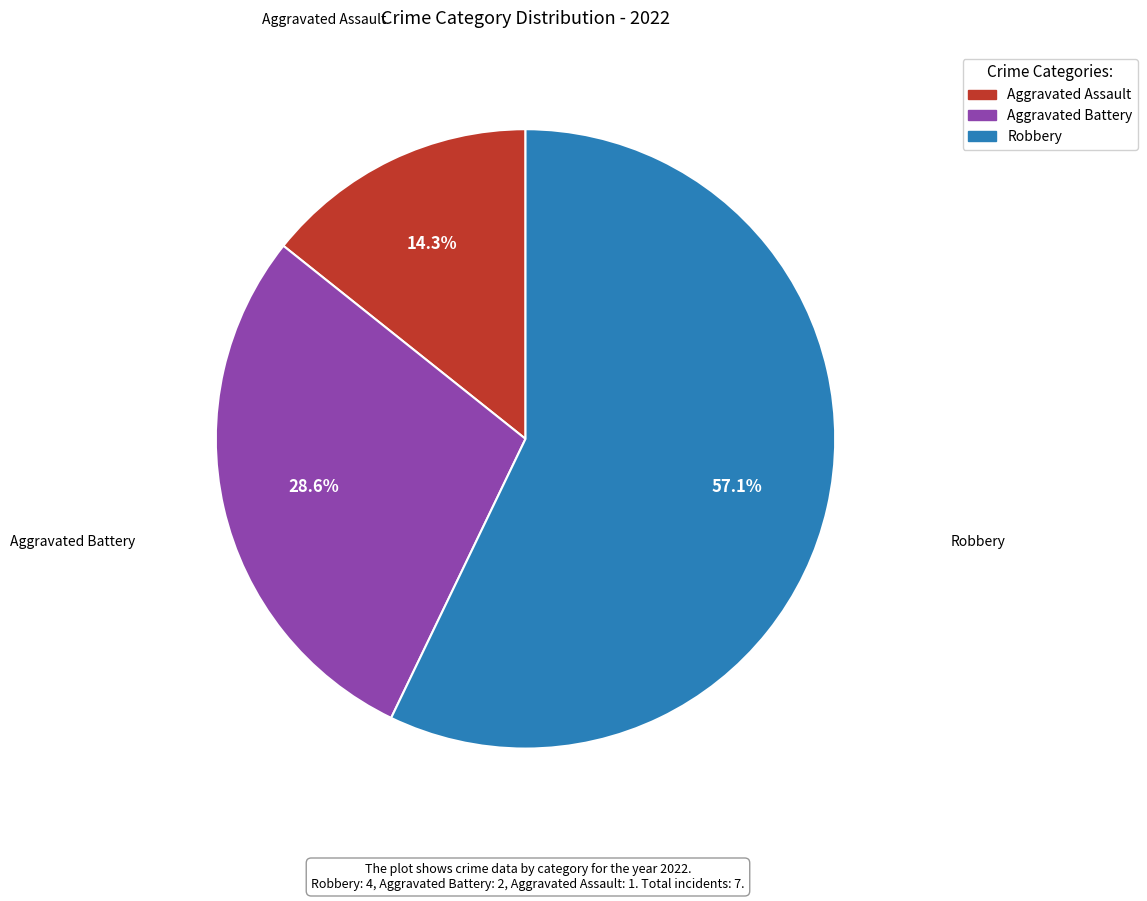

What is the smallest slice in the pie chart?

Aggravated Assault